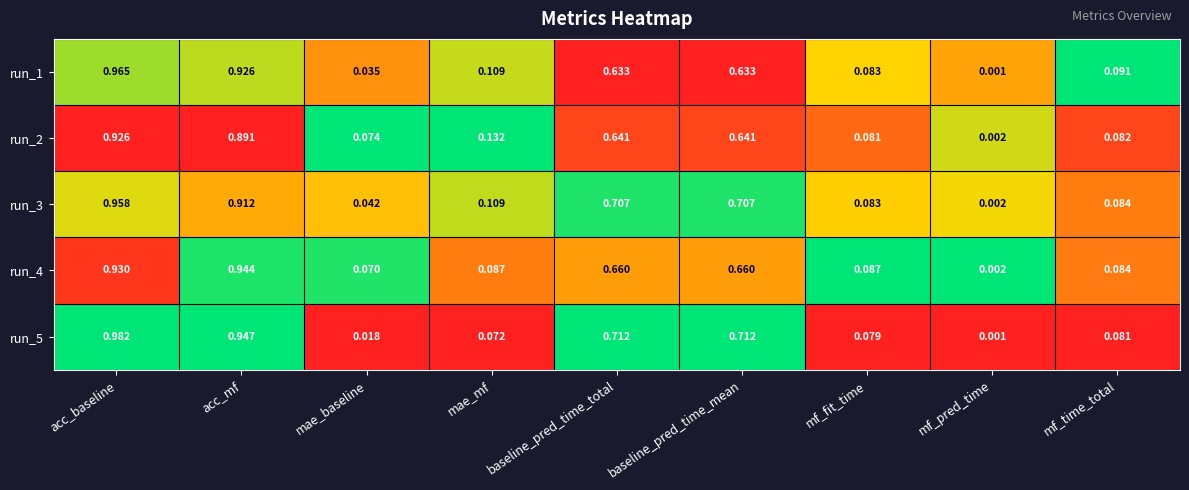

List the series in order of their peak value, highest first.

run_5, run_1, run_3, run_4, run_2